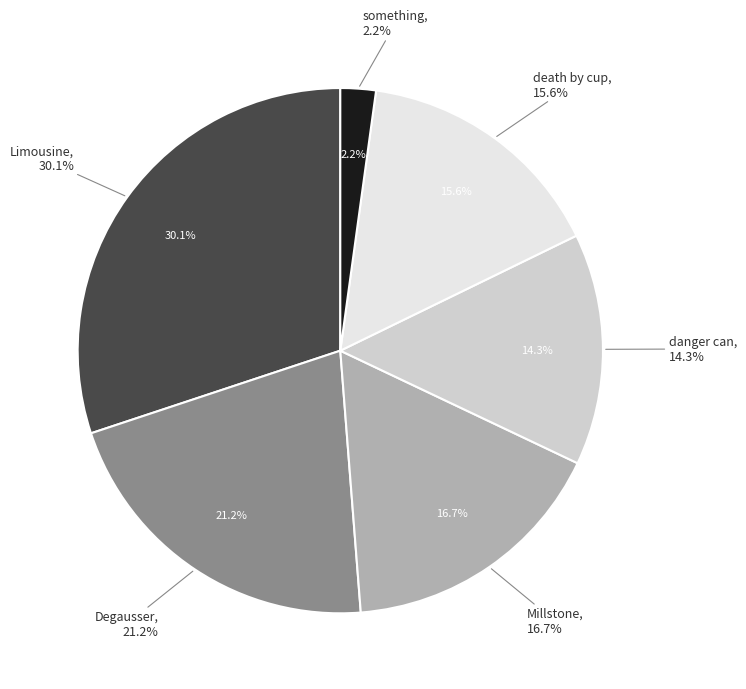

The death by cup slice represents 1% of the pie. True or false?

False